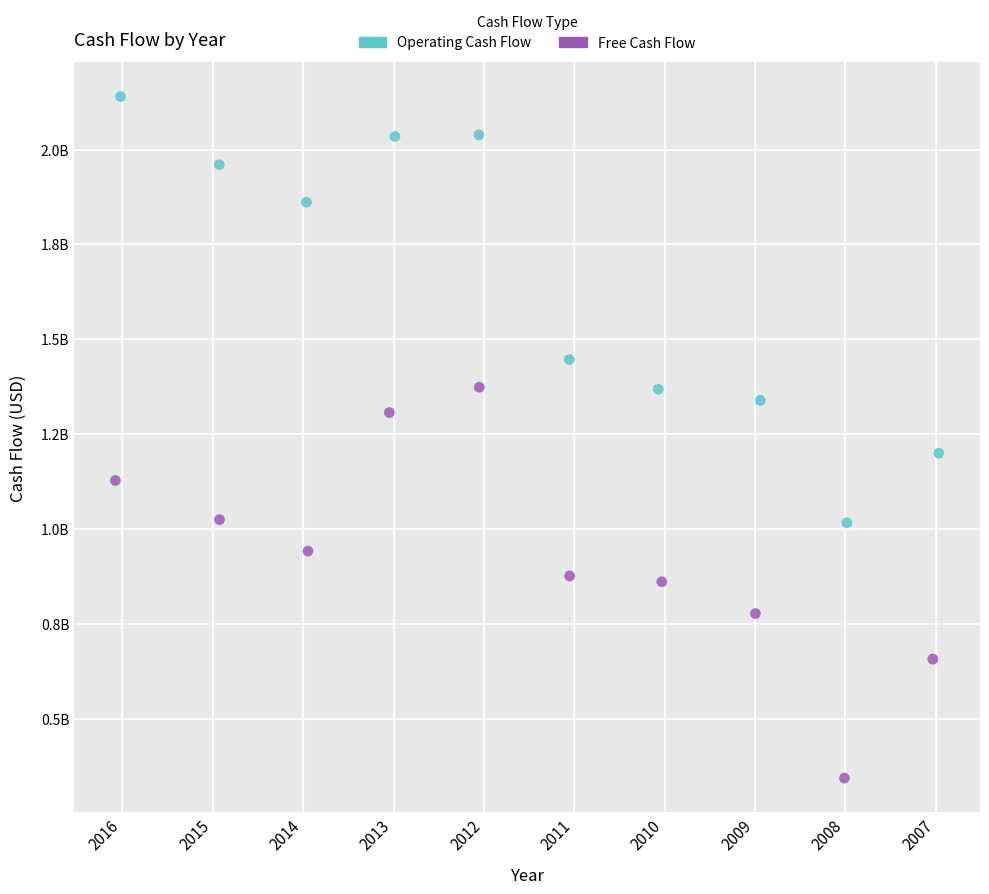

What are all the series names shown in the legend?

Operating Cash Flow, Free Cash Flow